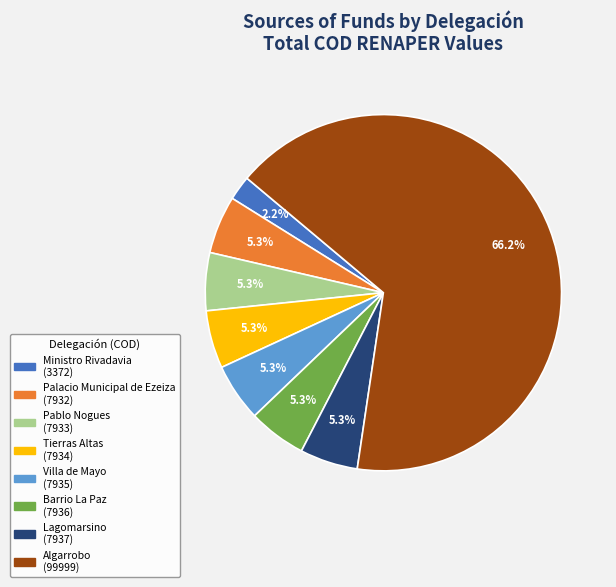

Which category accounts for the majority?

Algarrobo